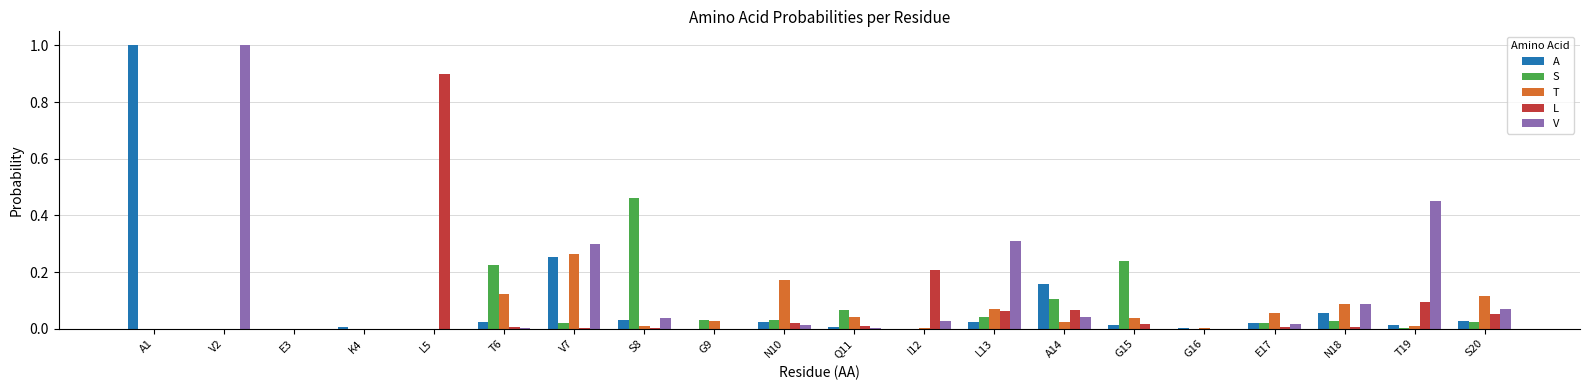

True or false: S has a value of 0.2 at T6.

True